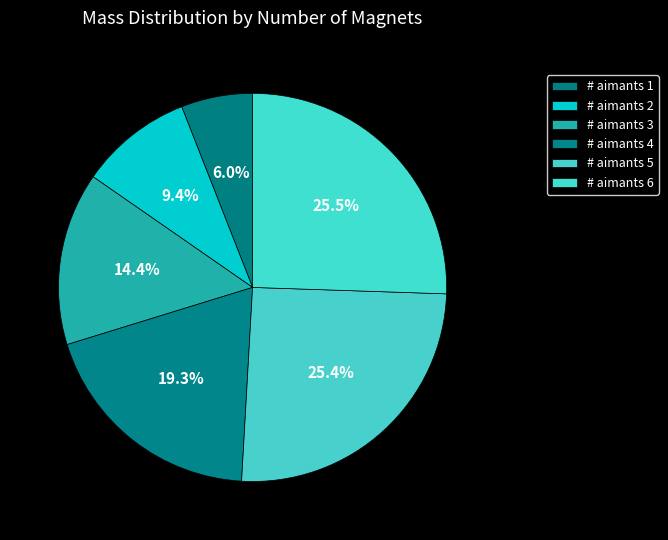

How many segments does this pie chart have?

6